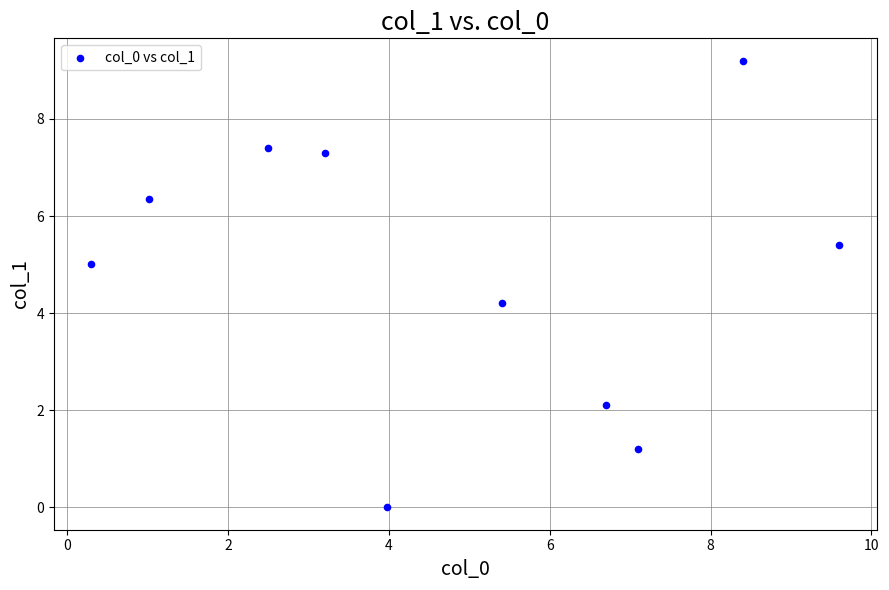

What Y value in the scatter plot is closest to 4?

4.2